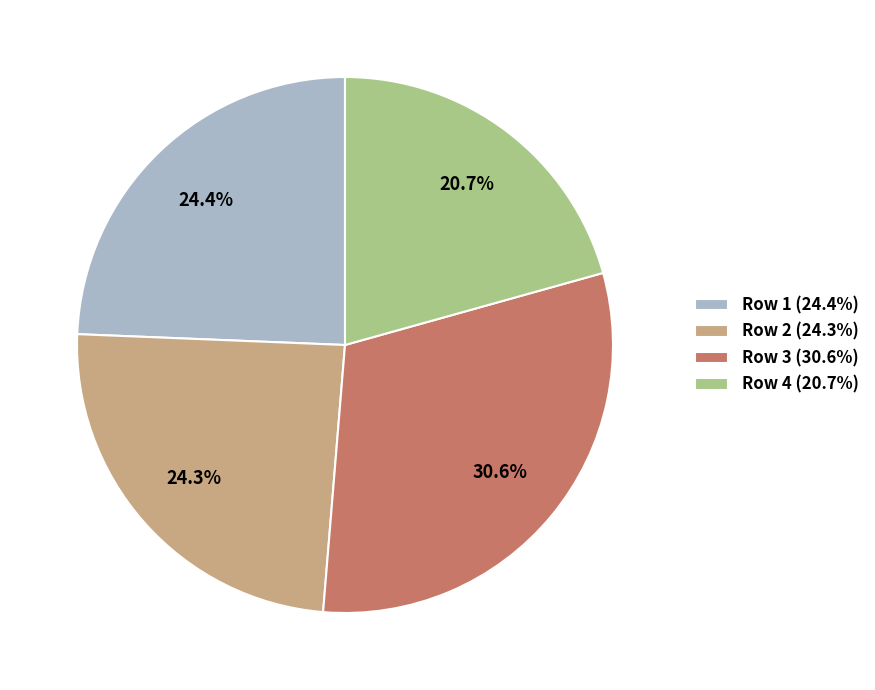

Is it true that Row 2 is 24% of the pie?

True